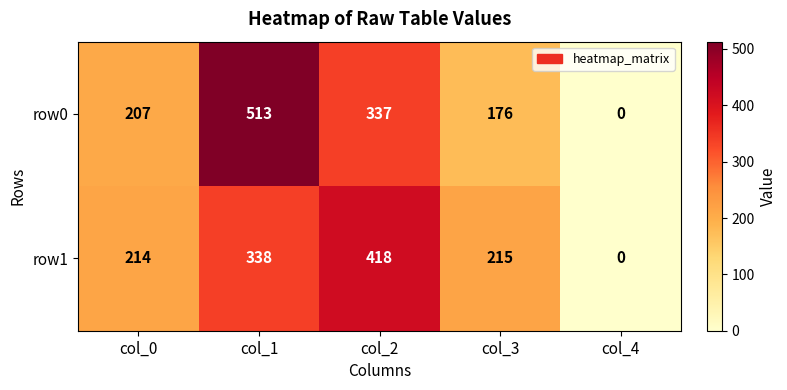

The row1 series shows 629 at col_2. True or false?

False